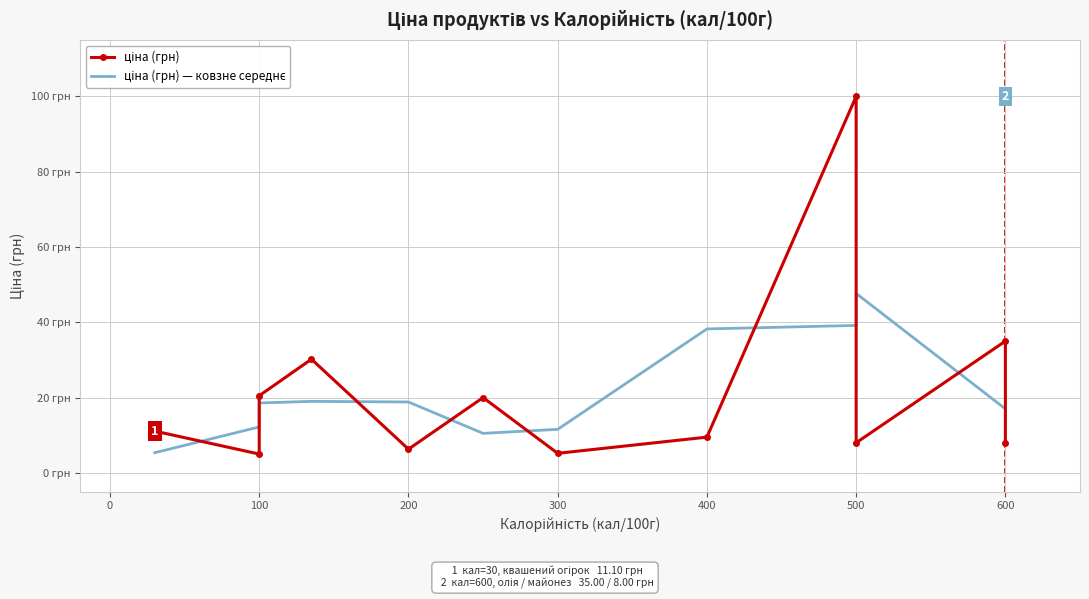

True or false: ціна (грн) has more than 0 interior local peaks.

True